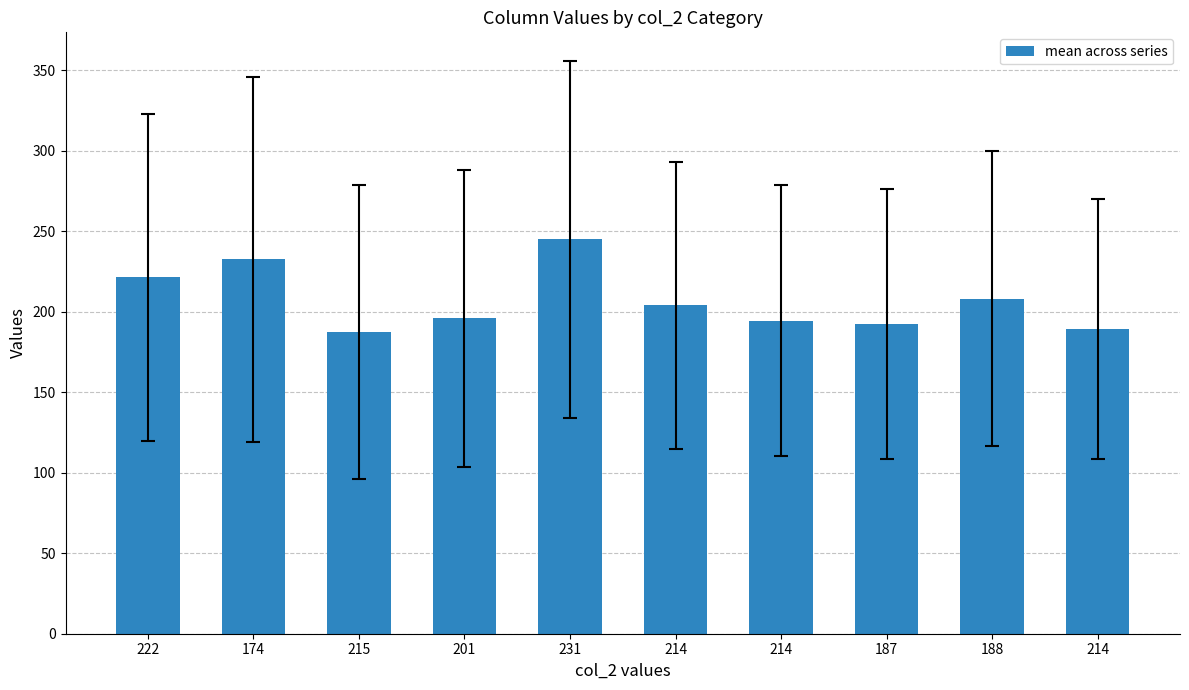

The value at 215 is 76.3. True or false?

False